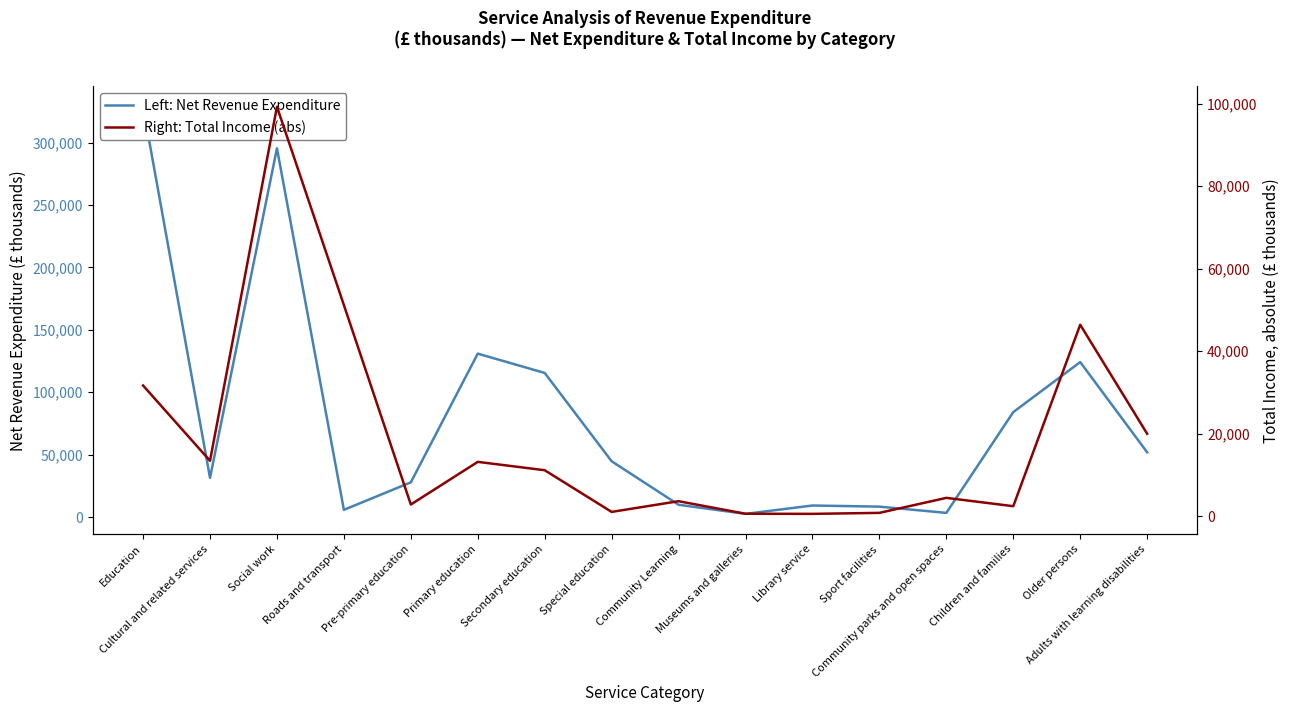

Which series has the largest range (max minus min)?

Left: Net Revenue Expenditure